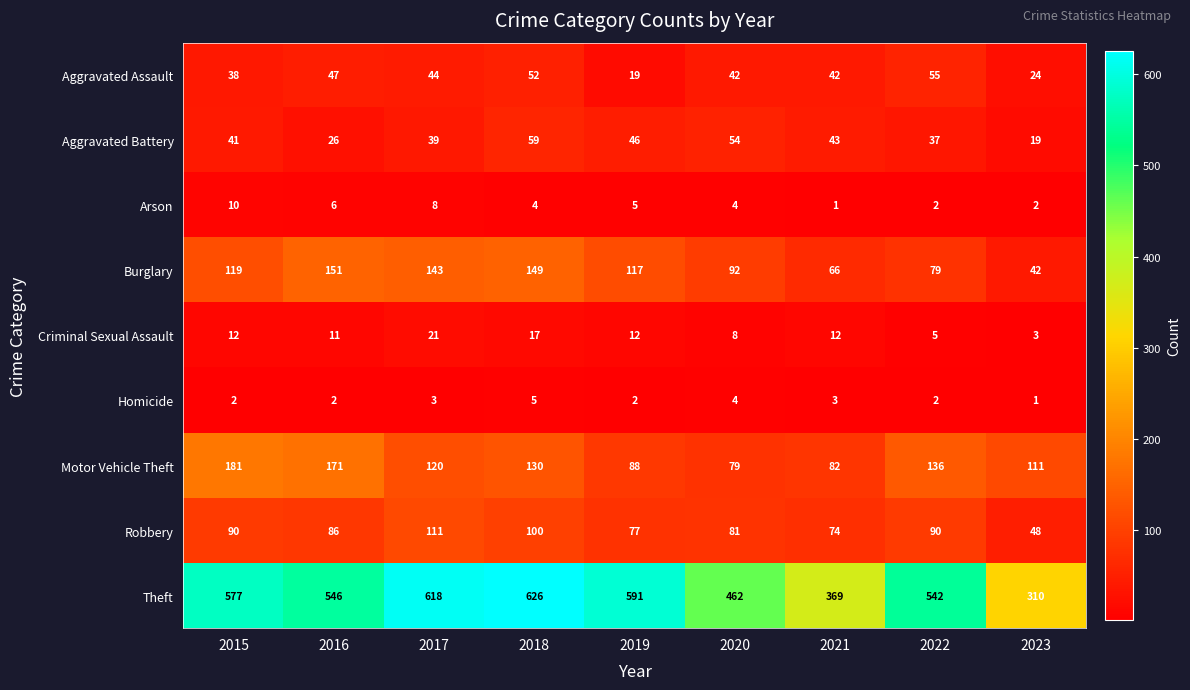

Is it true that Robbery equals 67 at 2018?

False